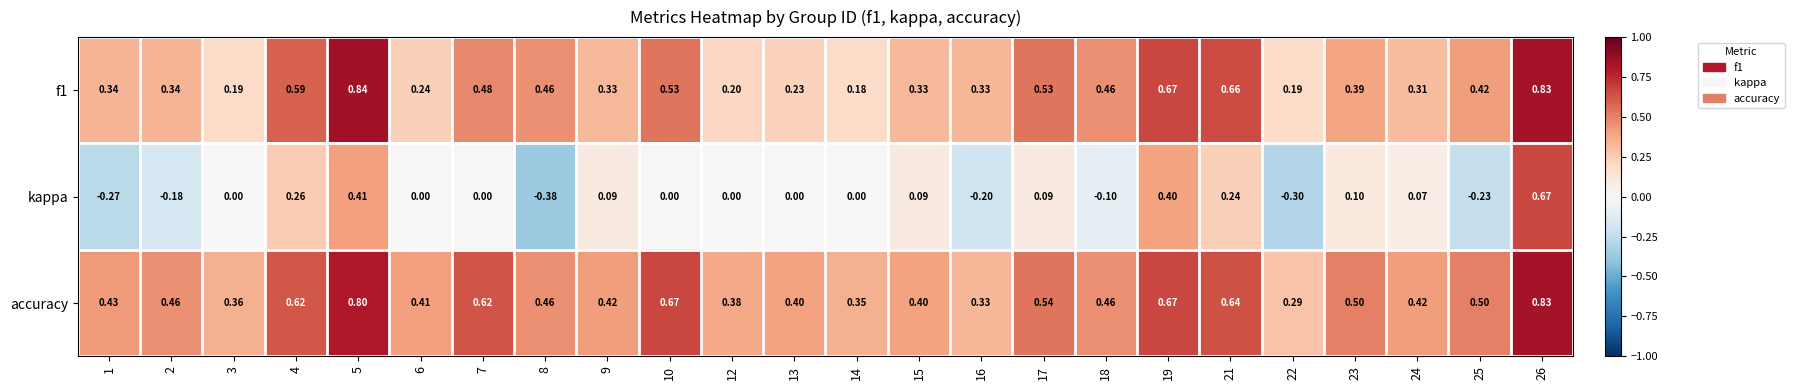

Between 7 and 18, which series saw the biggest shift?

accuracy